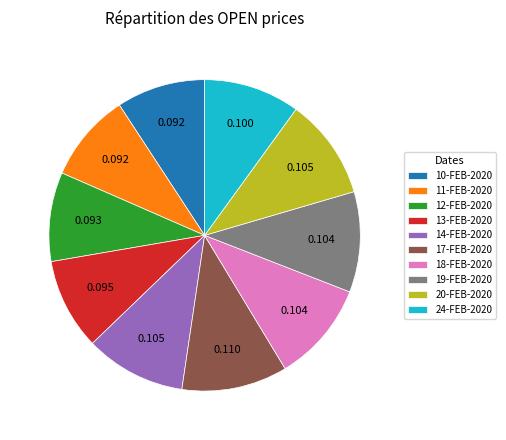

How many segments does this pie chart have?

10